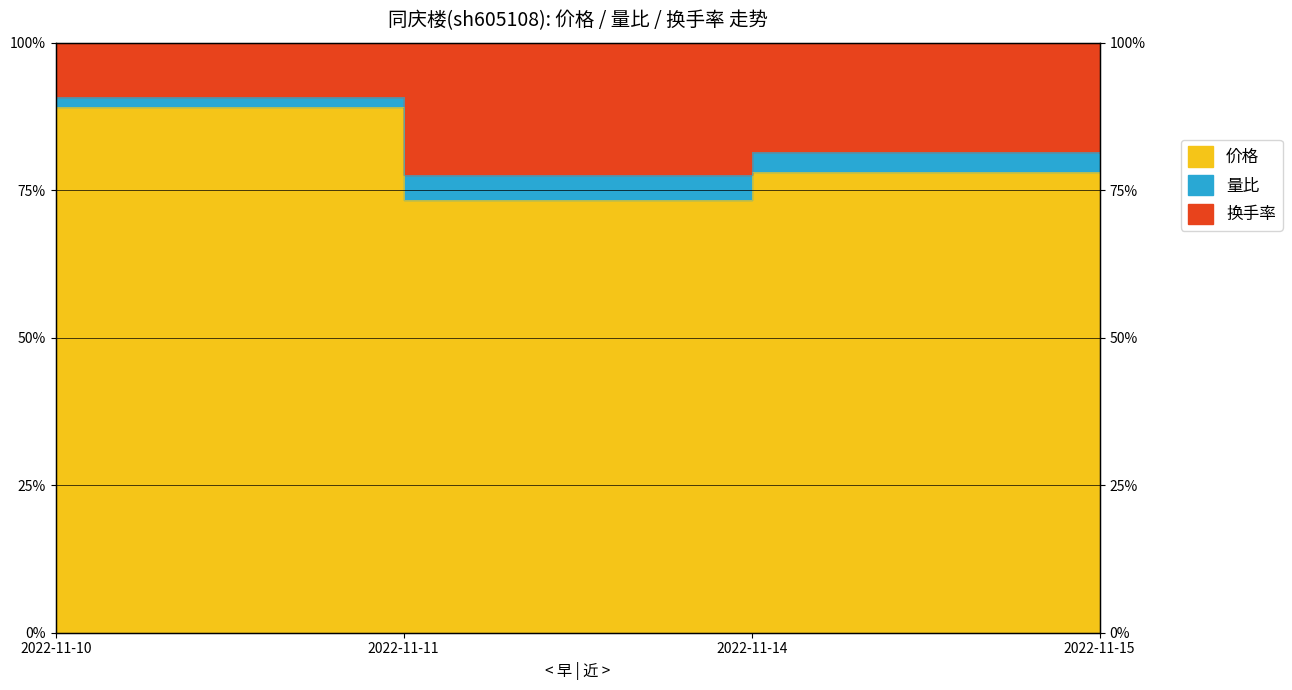

True or false: 量比 and 换手率 intersect in this chart.

False